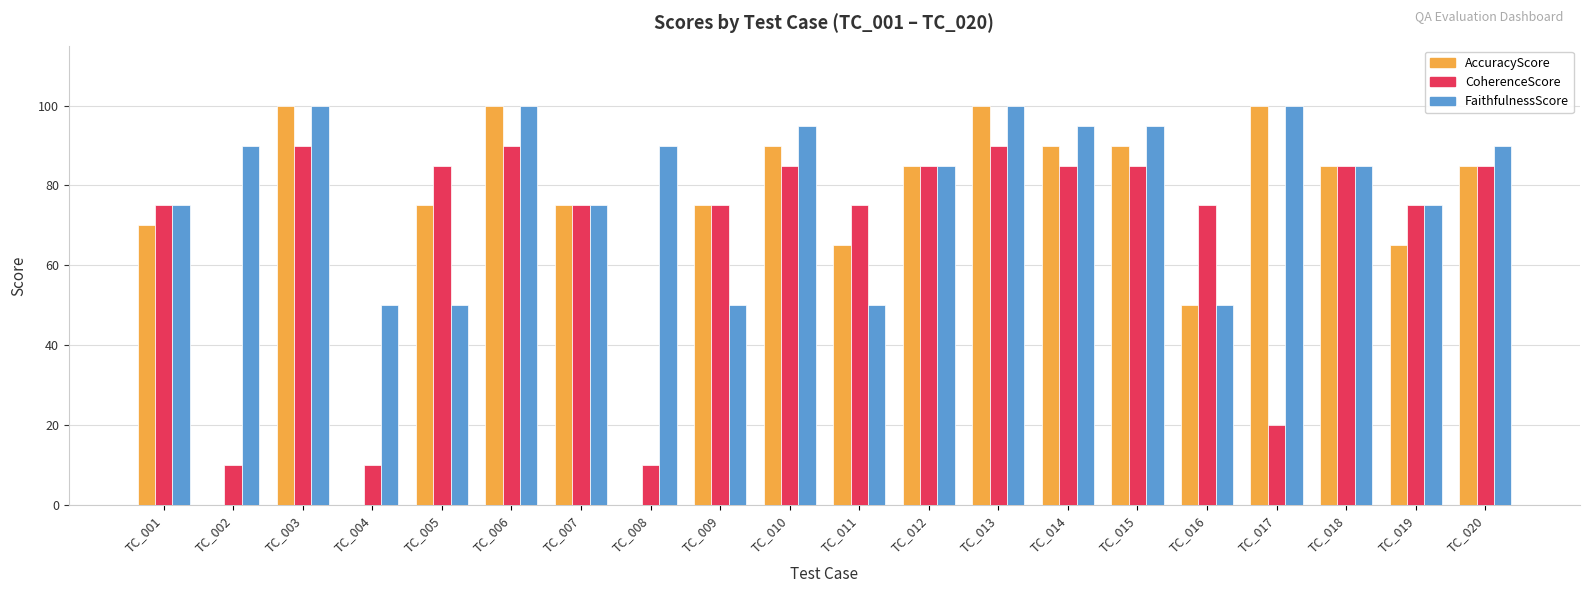

What is the sum of all AccuracyScore values?

1400